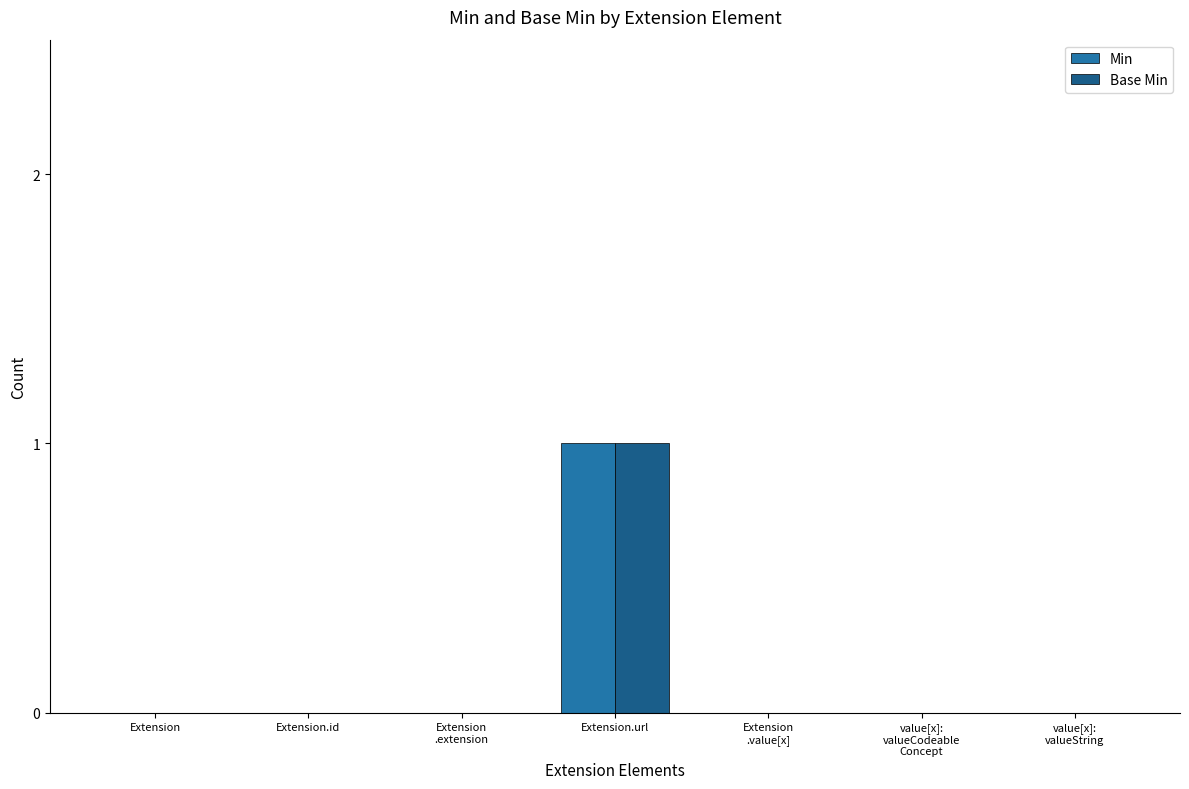

What are all the series names shown in the legend?

Min, Base Min